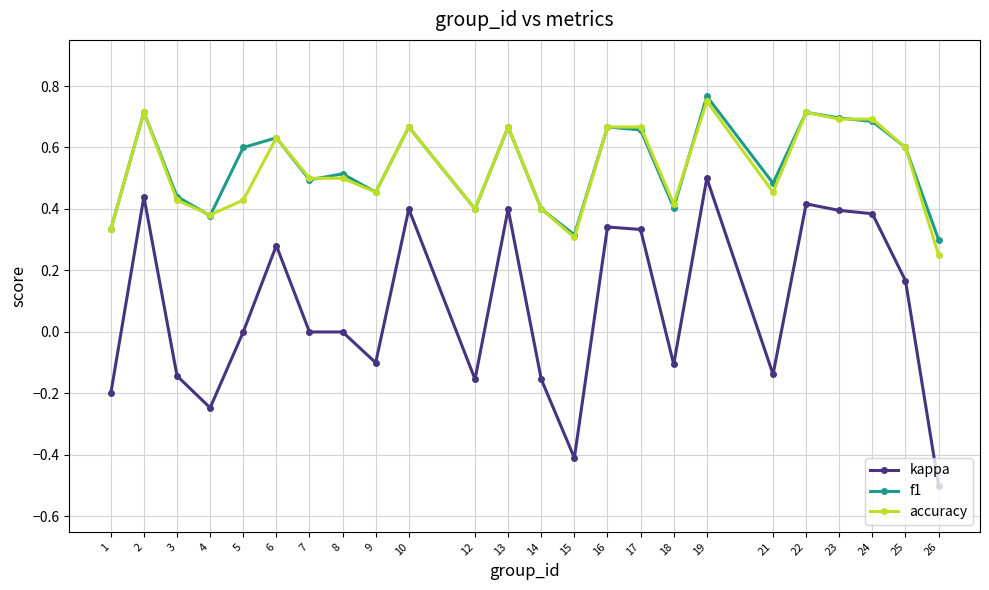

True or false: kappa has more than 2 interior local peaks.

True